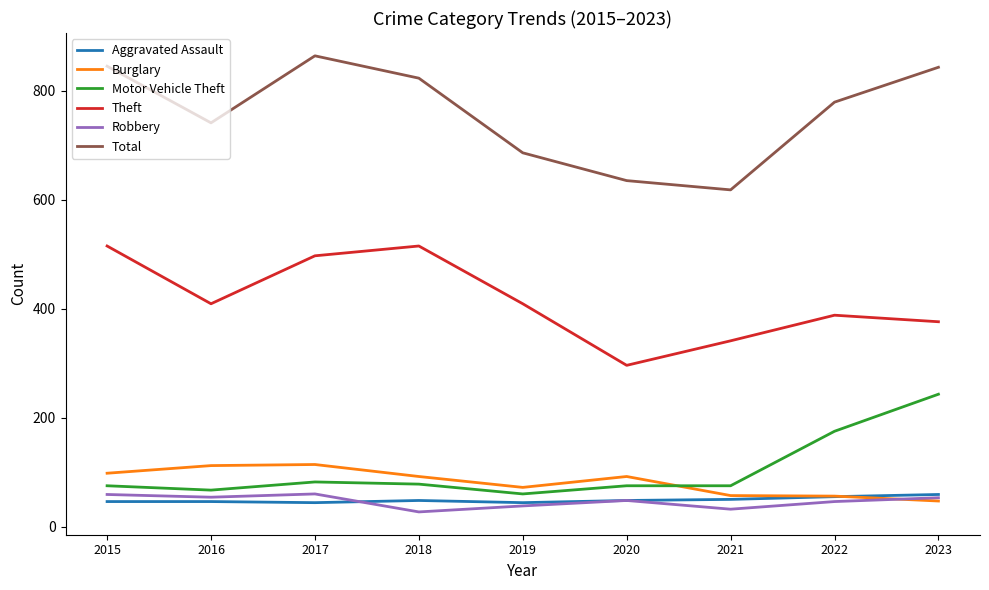

What is the total value across all series at 2023?

1621